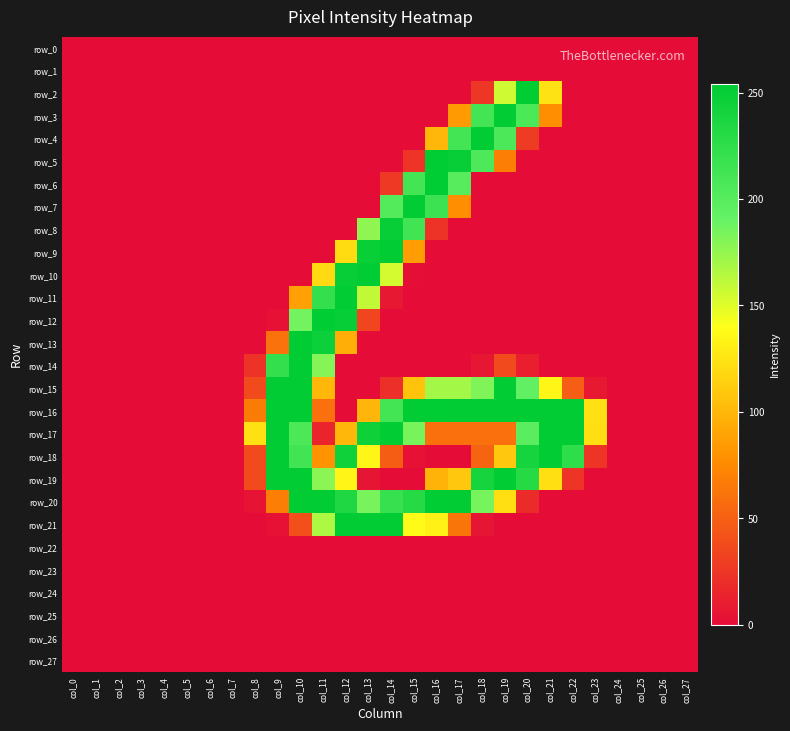

Is the value of row_10 at col_9 greater than the value of row_12 at col_14?

No